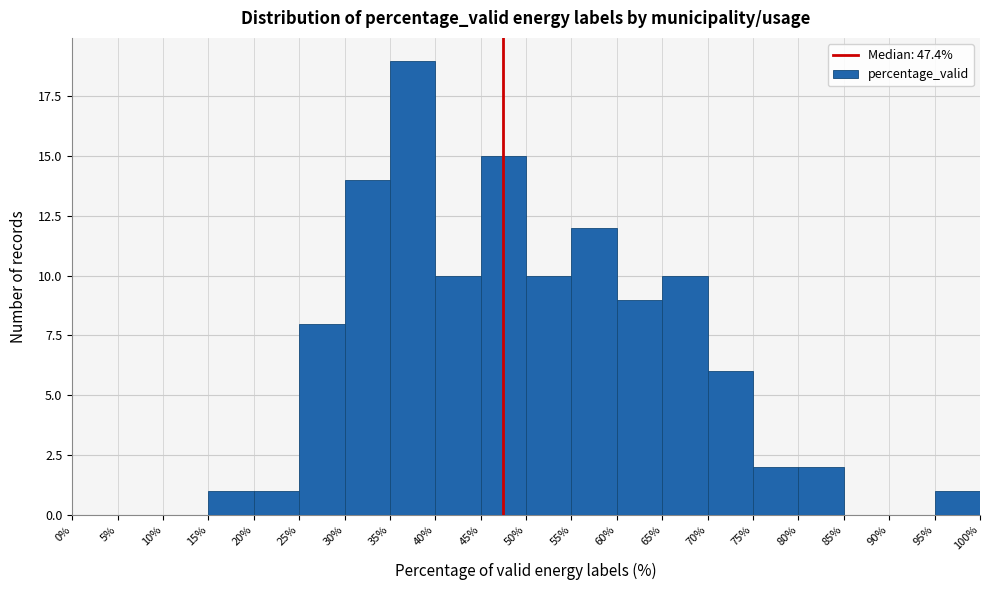

Reading left to right, list every bar in this chart as the range it spans on the x-axis followed by its height. The values are not printed on the chart, so give them approximately, as read against the axis.

0% to 5%: 0
5% to 10%: 0
10% to 15%: 0
15% to 20%: 1
20% to 25%: 1
25% to 30%: 8
30% to 35%: 14
35% to 40%: 19
40% to 45%: 10
45% to 50%: 15
50% to 55%: 10
55% to 60%: 12
60% to 65%: 9
65% to 70%: 10
70% to 75%: 6
75% to 80%: 2
80% to 85%: 2
85% to 90%: 0
90% to 95%: 0
95% to 100%: 1